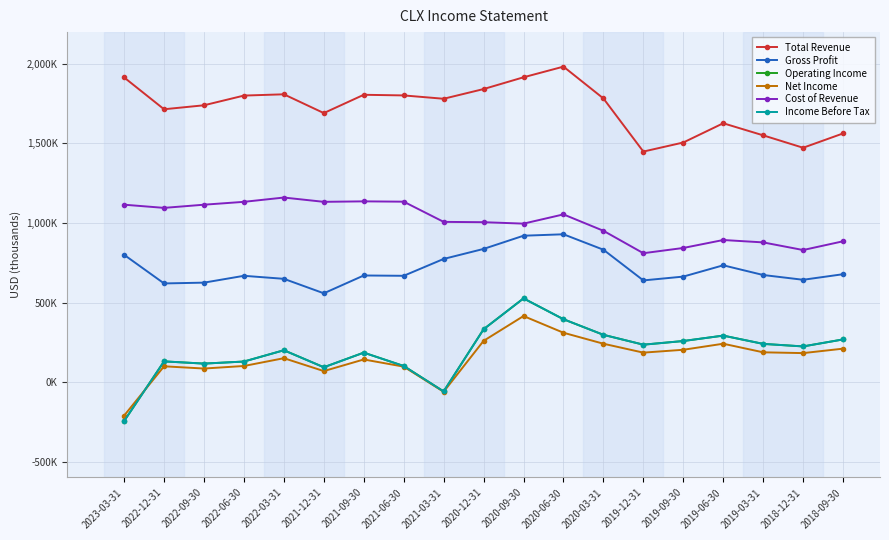

Does the chart have visible grid lines?

Yes